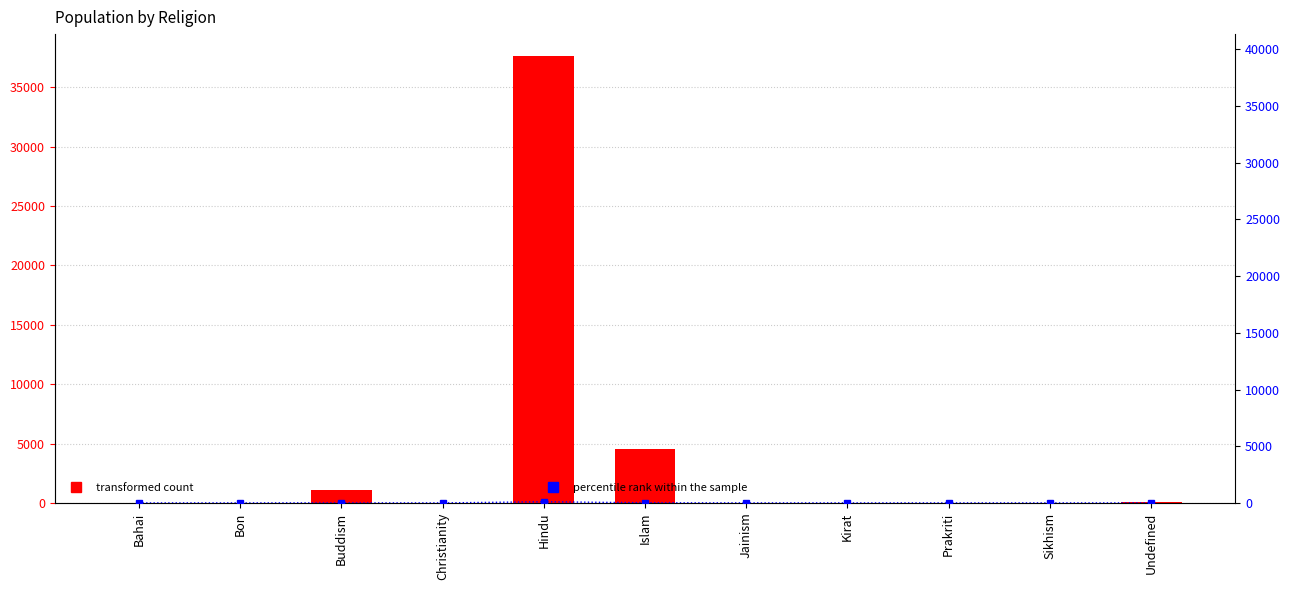

What value does the percentile rank within the sample series have at Buddism?

2.9